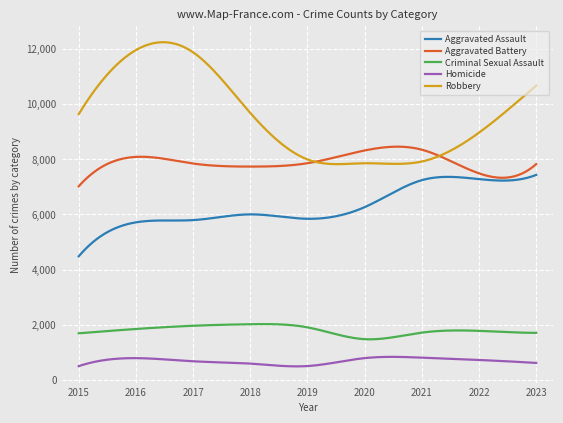

True or false: Robbery has more than 0 points higher than both neighbors.

True